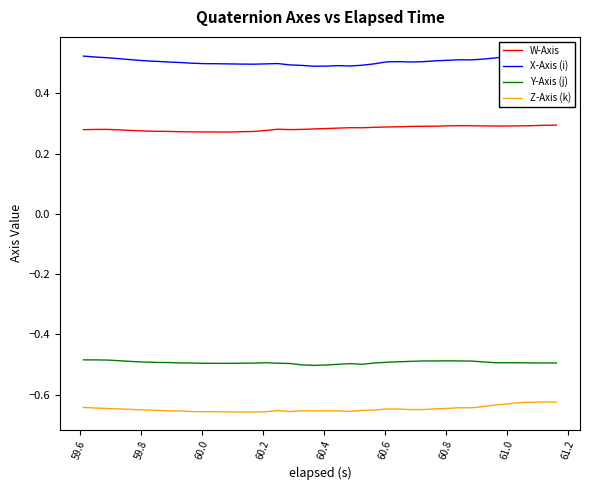

True or false: X-Axis (i) and Z-Axis (k) intersect in this chart.

False